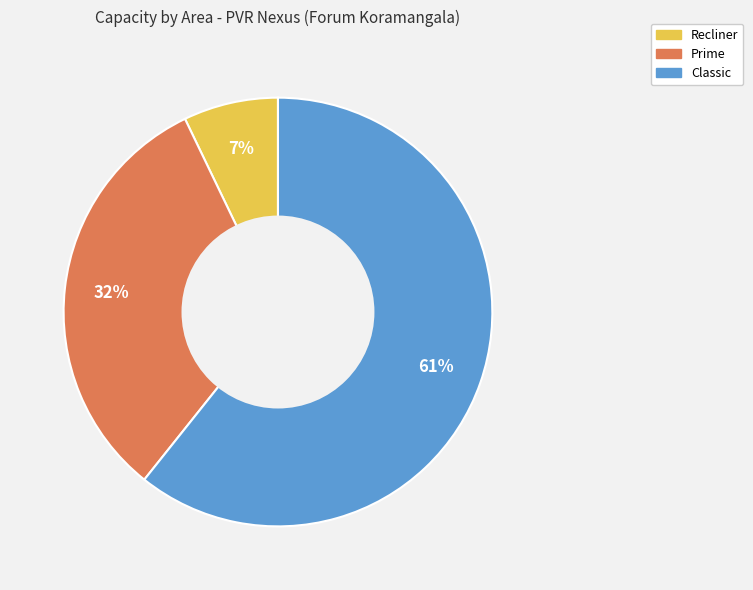

Is it true that Prime is 32% of the pie?

True